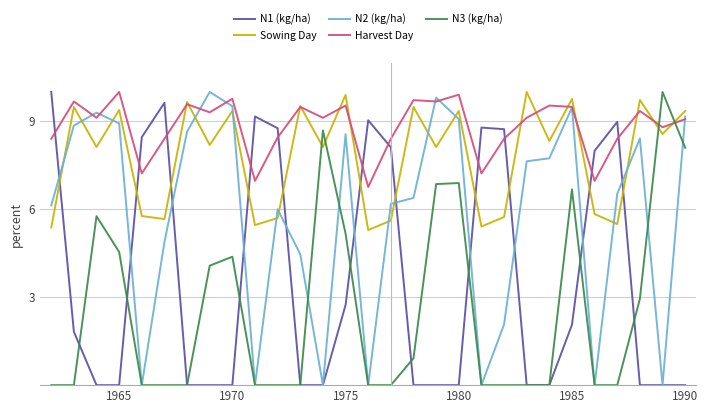

List the series in order of their overall mean, highest first.

Harvest Day, Sowing Day, N2 (kg/ha), N1 (kg/ha), N3 (kg/ha)